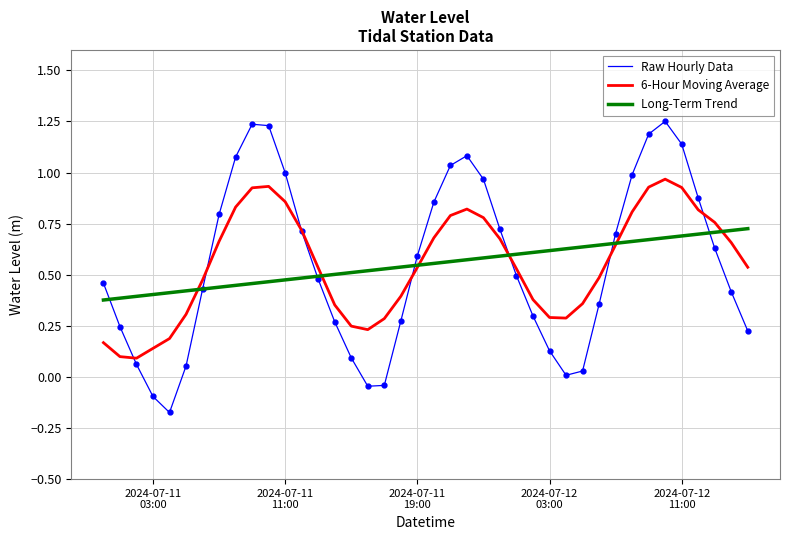

Which series has the widest spread of values?

Raw Hourly Data